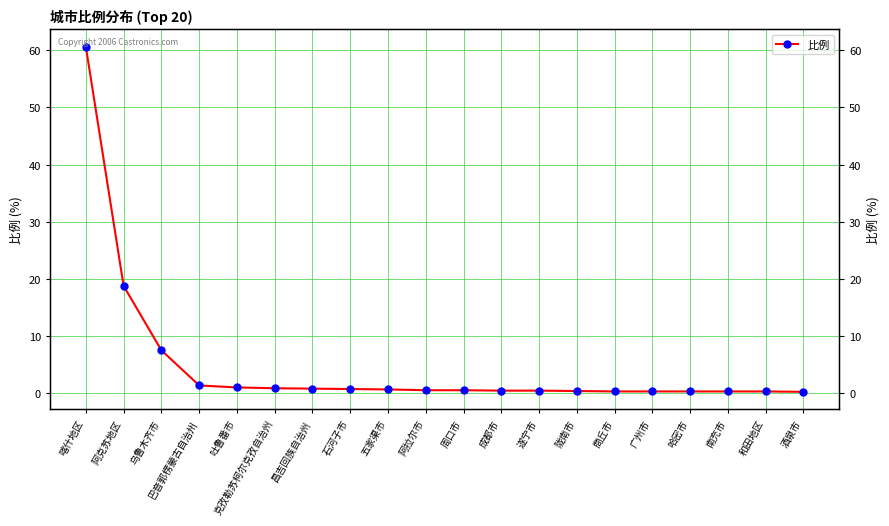

What is the average value?

4.8